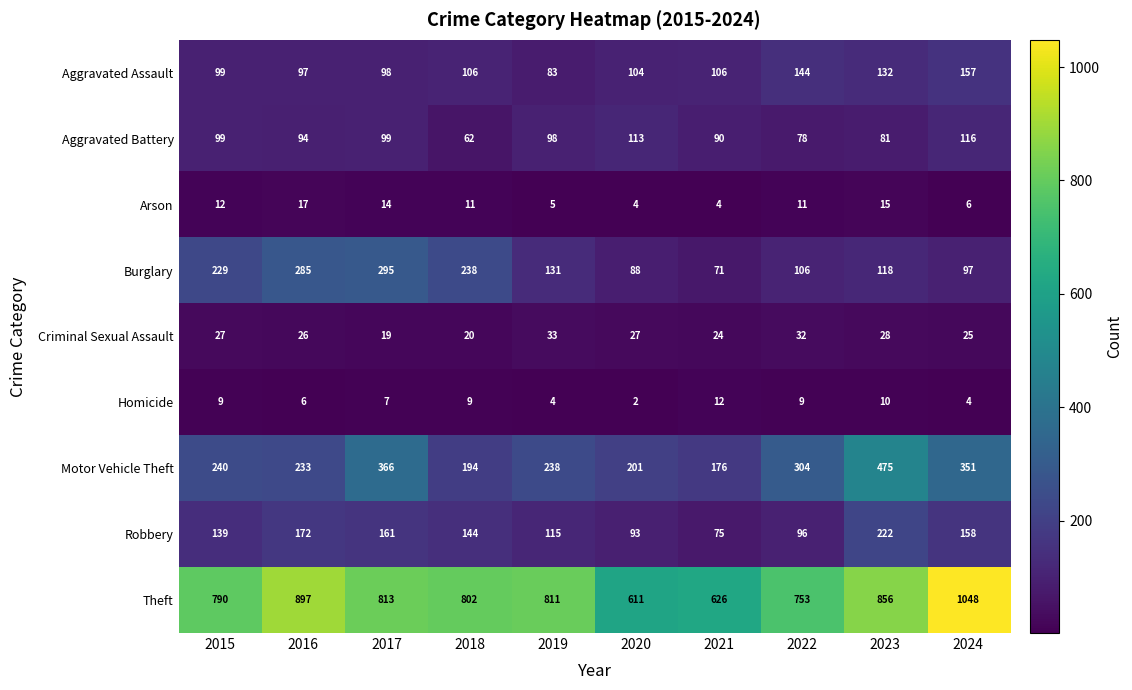

At which category does the chart reach its peak across all series?

2024